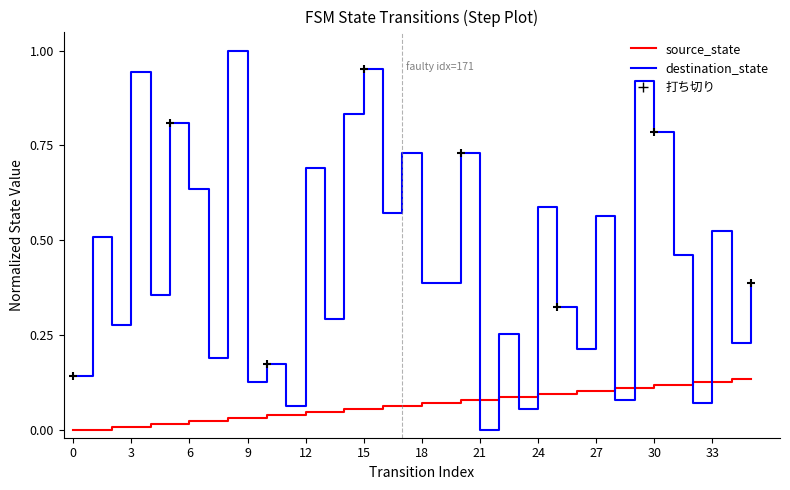

Which series has the widest spread of values?

destination_state